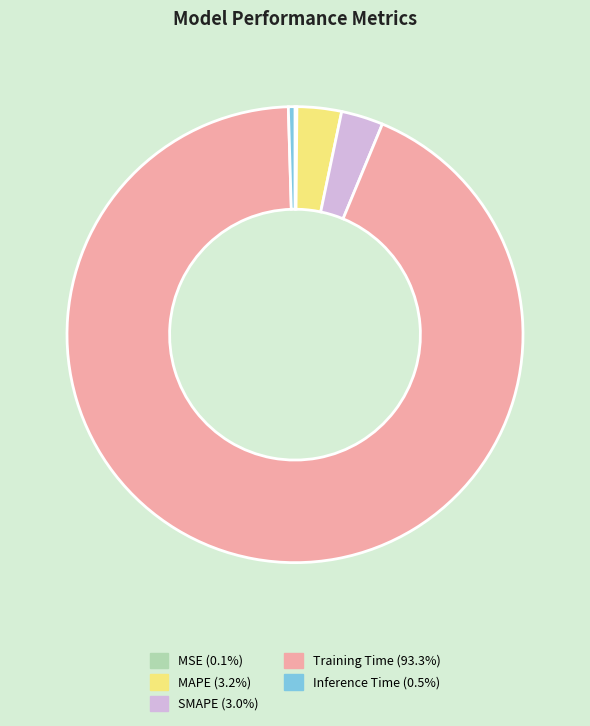

Does any single category account for the majority?

Yes